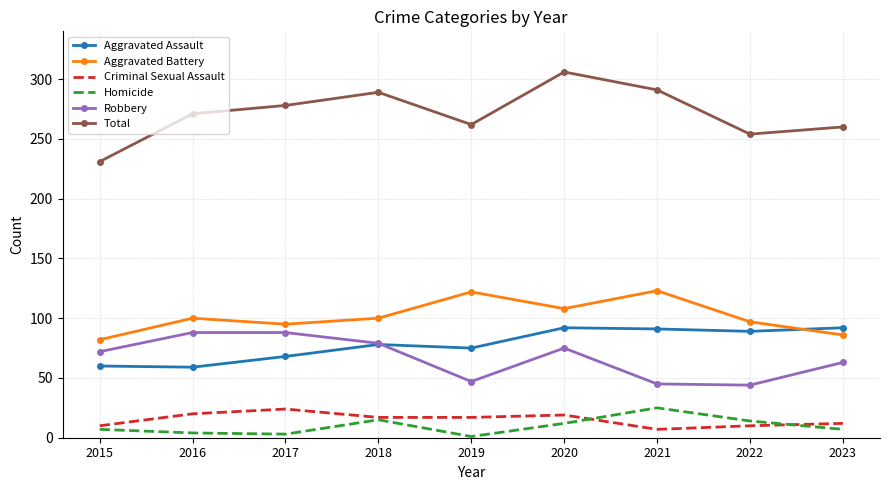

What is the smallest value displayed?

1